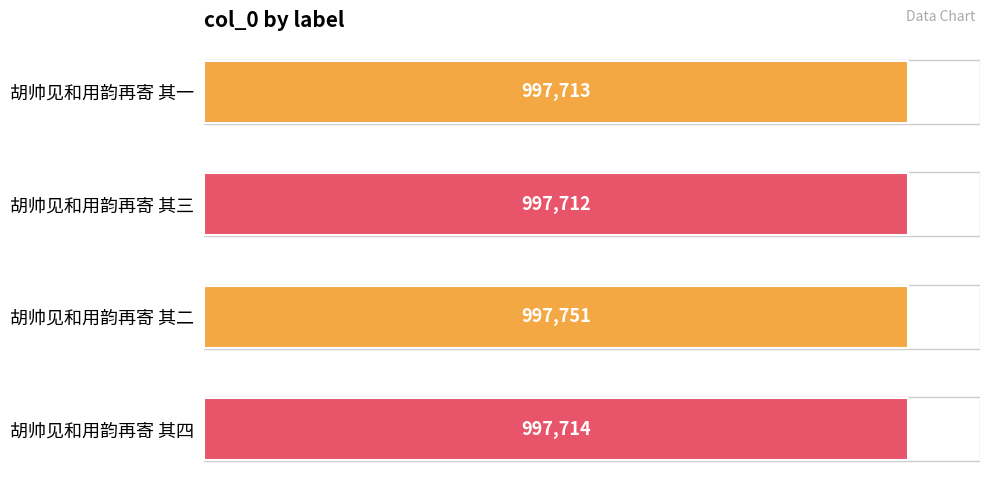

Reading top to bottom, transcribe all the data shown in this chart.

胡帅见和用韵再寄 其一=997713	胡帅见和用韵再寄 其三=997712	胡帅见和用韵再寄 其二=997751	胡帅见和用韵再寄 其四=997714